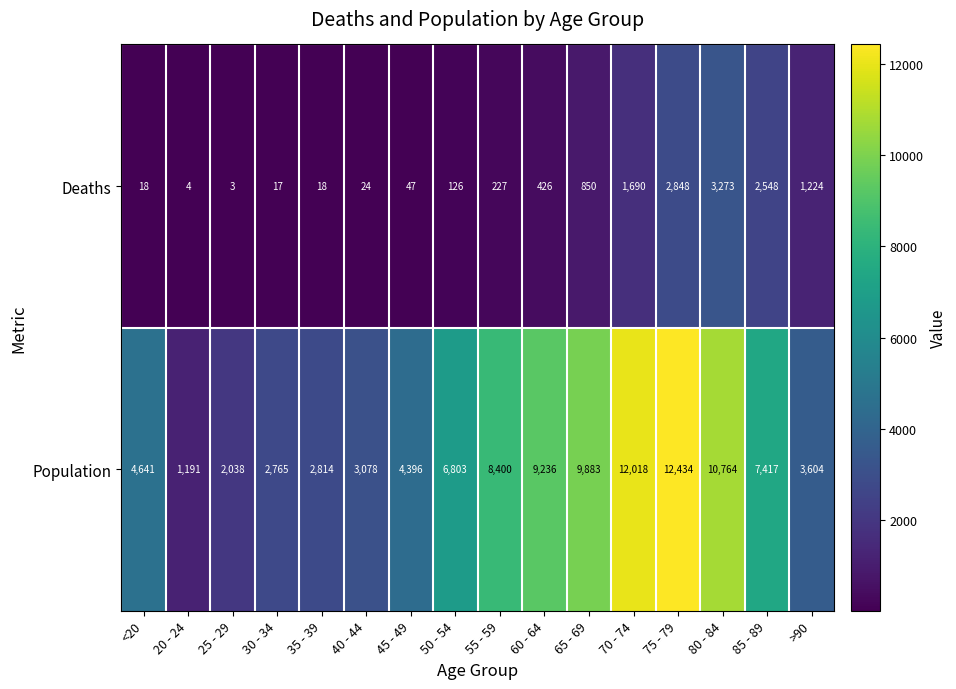

What is the difference between the Population values at 45 - 49 and 35 - 39?

1582